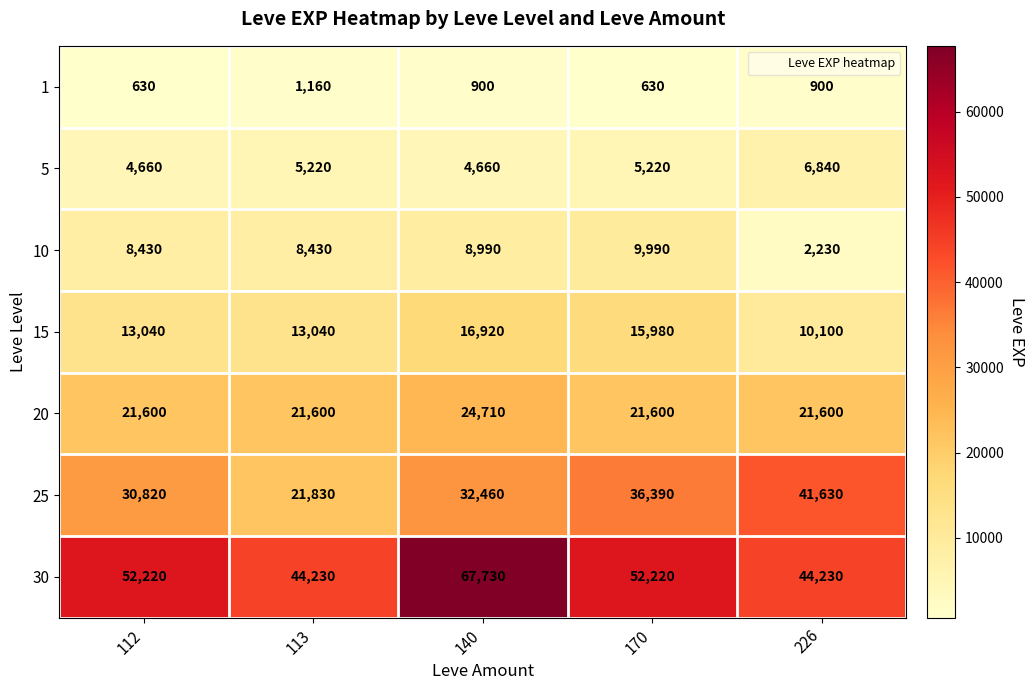

How many series are shown in this chart?

7